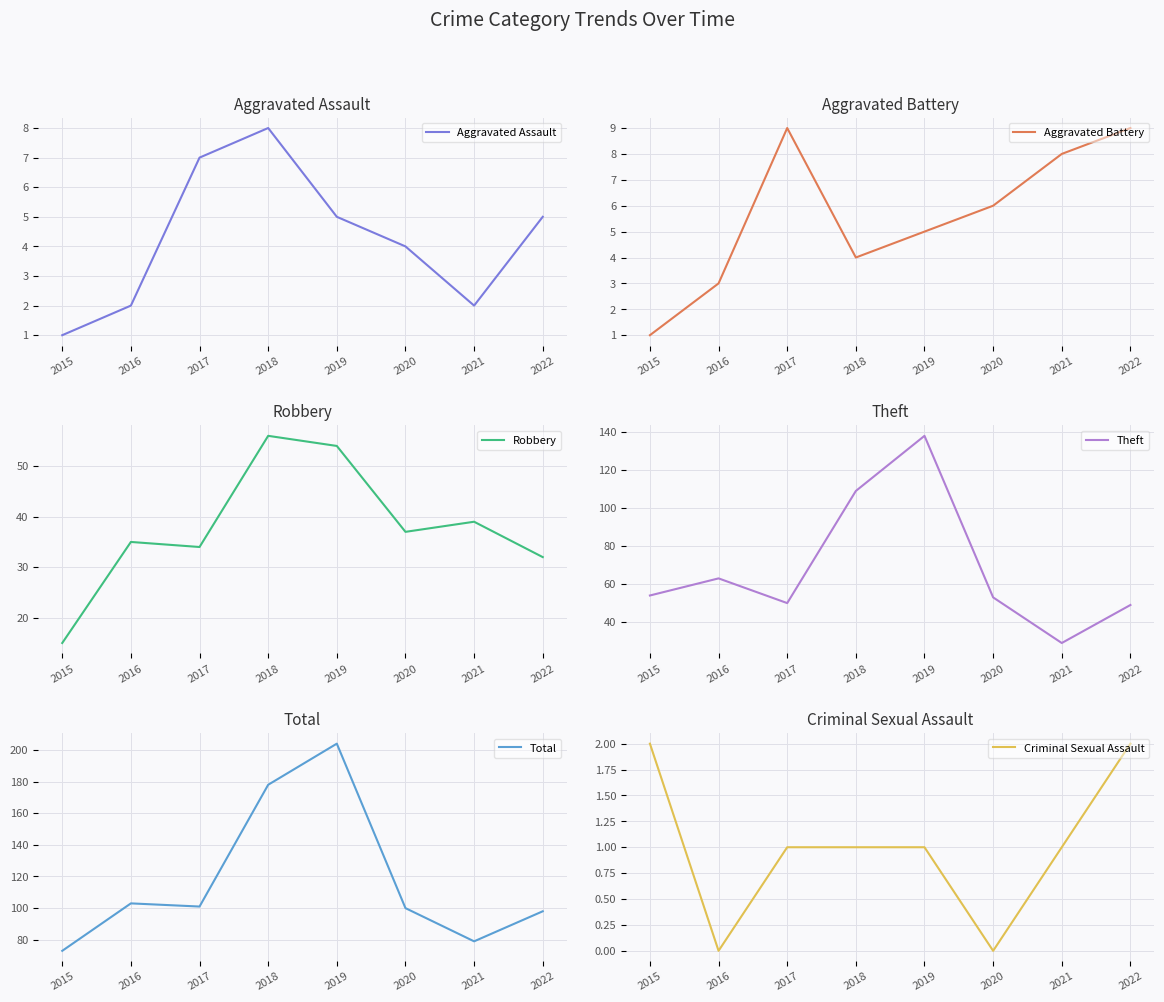

What are all the series names shown in the legend?

Aggravated Assault, Aggravated Battery, Robbery, Theft, Total, Criminal Sexual Assault